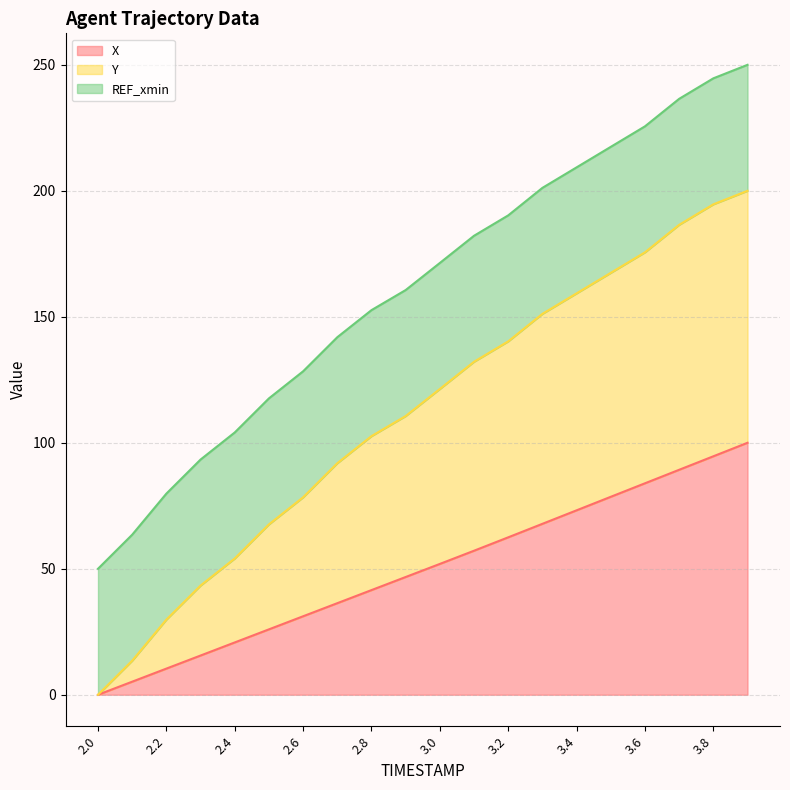

How many data points does each series have?

20